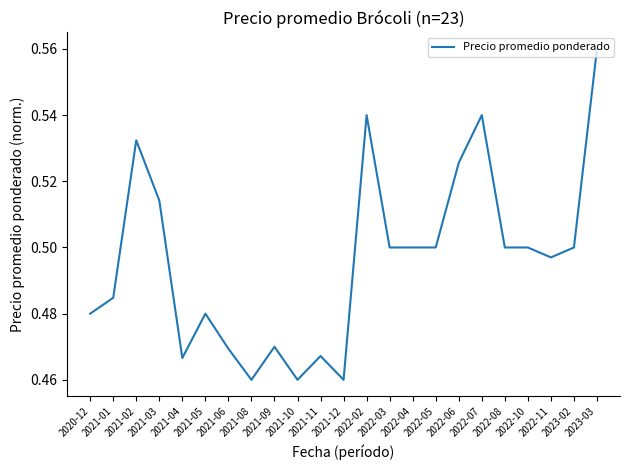

Is it true that the value at 2022-08 is 0.5?

True